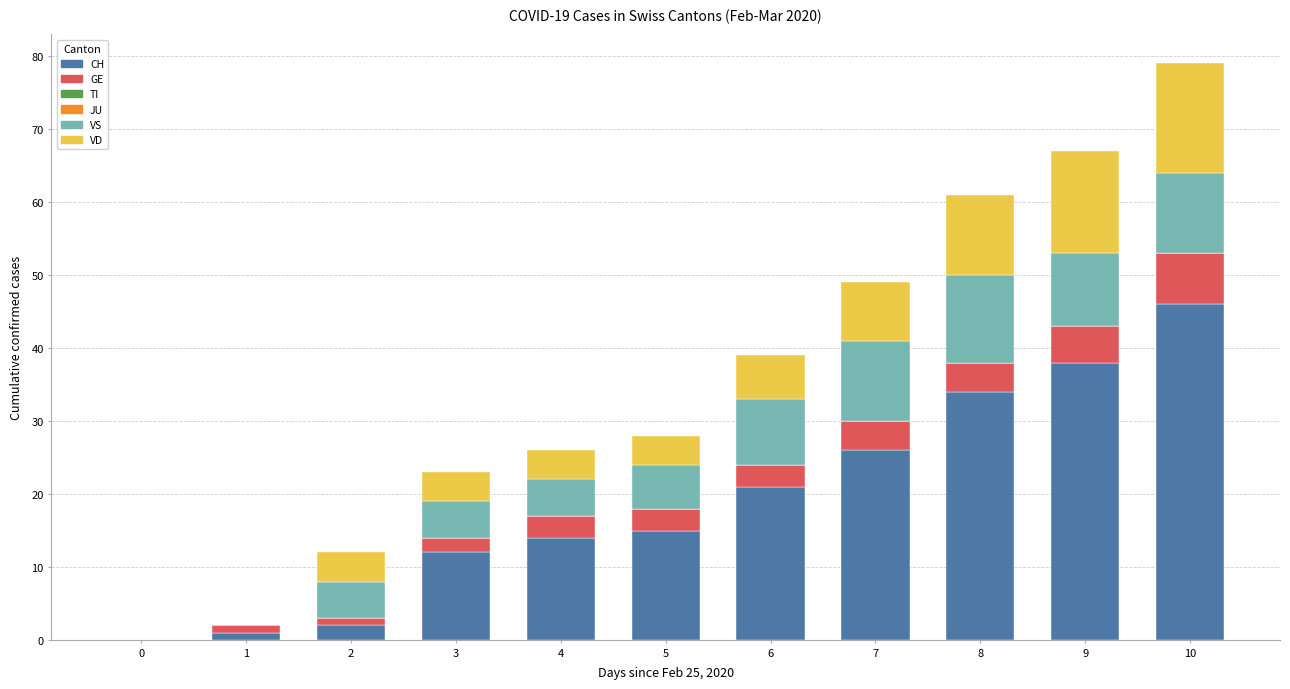

At which category is the sum across all series the highest?

10